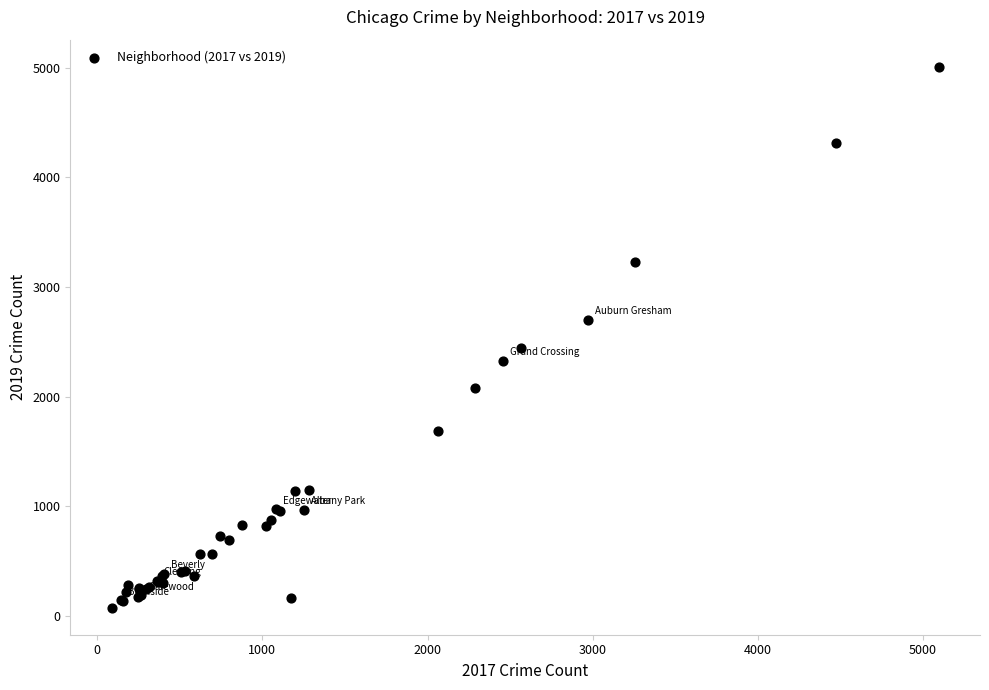

What Y value in the scatter plot is closest to 2542?

2441